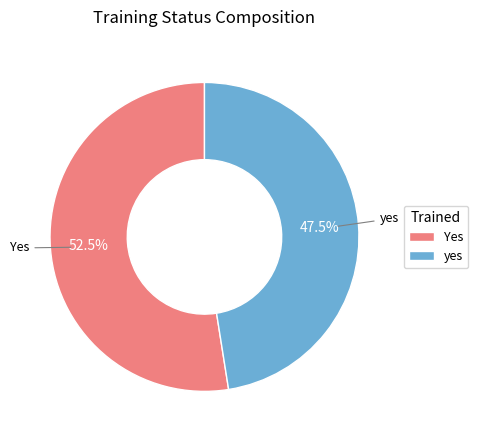

To the nearest percent, what is the average slice percentage?

50%